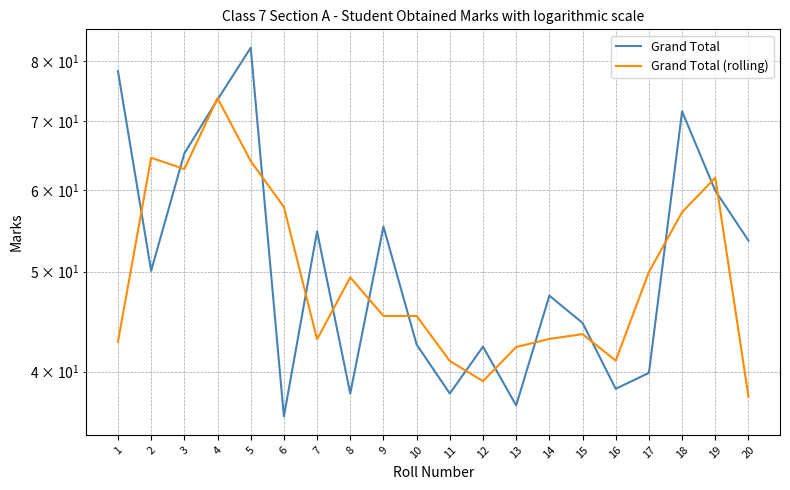

Rank the series by their maximum value, from lowest to highest.

Grand Total (rolling), Grand Total